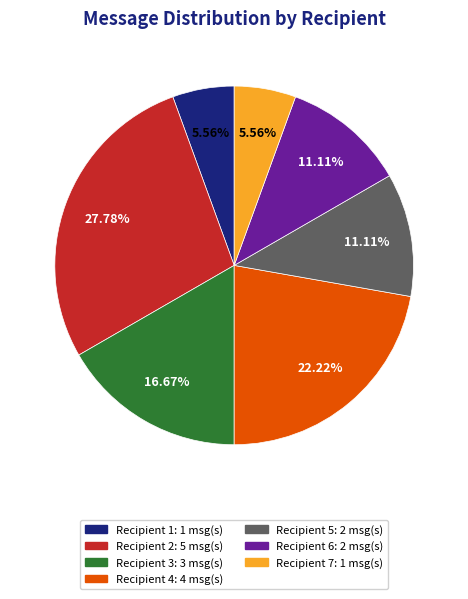

Is there any slice that represents more than half of the pie?

No